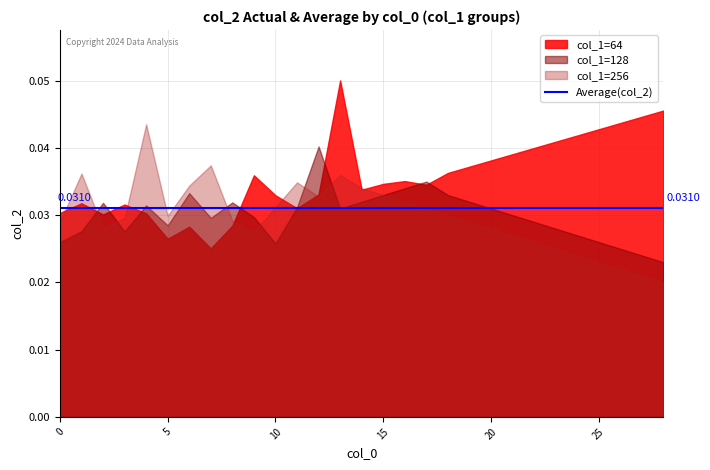

Where is col_2_64 nearest to the value 0?

7